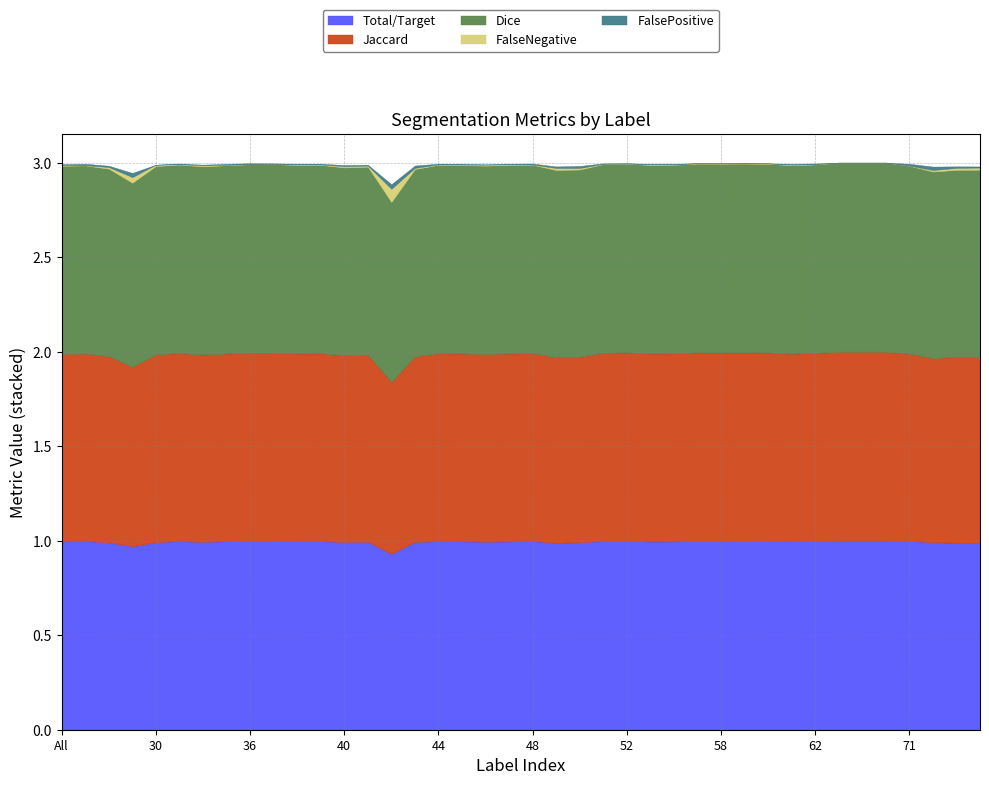

List the series in order of their peak value, highest first.

Total/Target, Jaccard, Dice, FalseNegative, FalsePositive